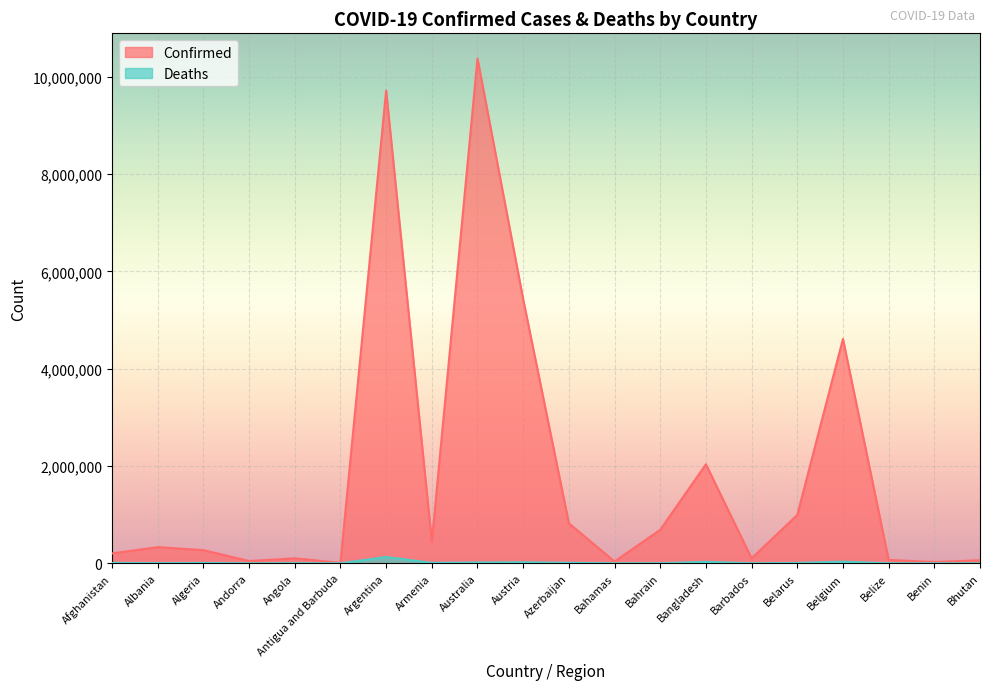

At Barbados, list the series in order from smallest to largest.

Deaths, Confirmed